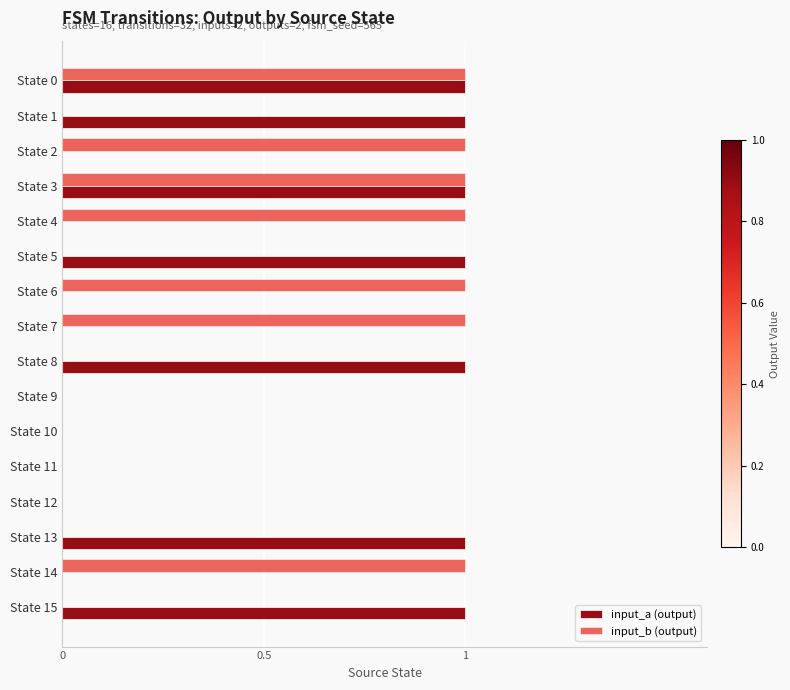

The input_b (output) series shows 1 at State 6. True or false?

True